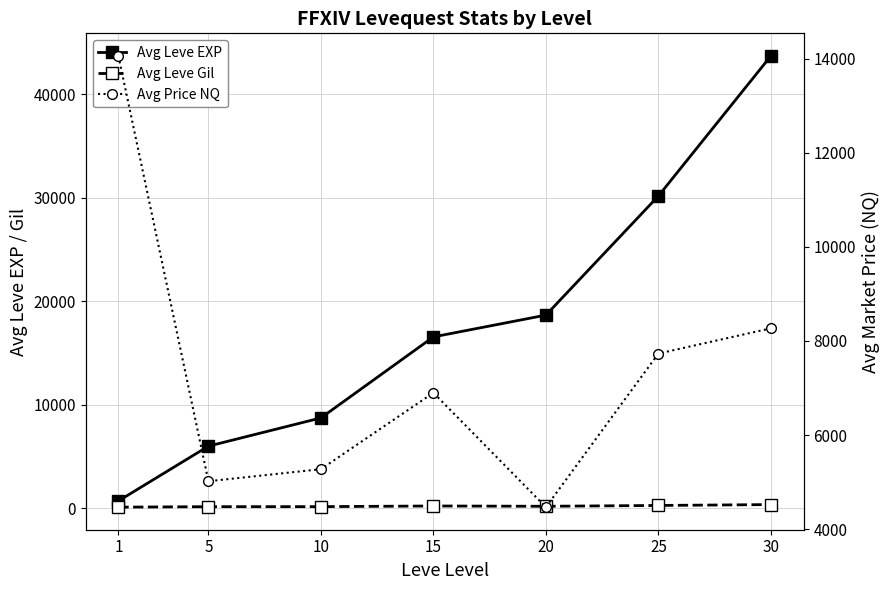

What is the value of the Avg Leve EXP point at the 7th from the left?

43724